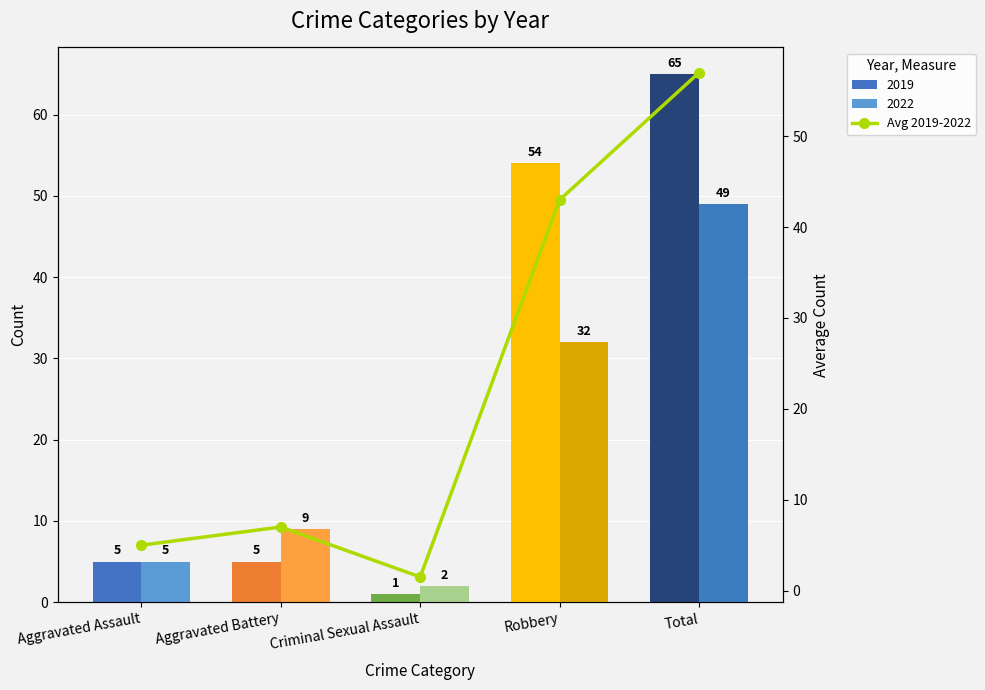

What is the ratio of the value at Total to the value at Aggravated Battery?

8.1